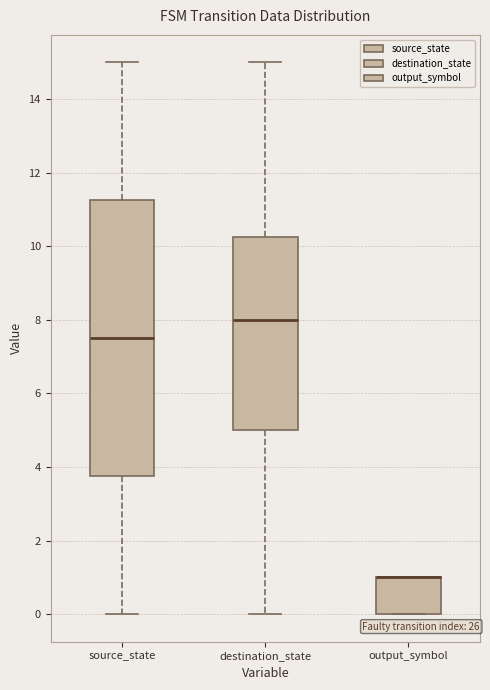

Reading left to right, transcribe this box plot: for each box, give where its median line is, the range the box spans, and where its two whiskers end, as read against the y-axis. The values are not printed on the chart, so give them approximately, as read against the axis.

source_state: median 7.6, box 3.8 to 11.2, whiskers 0.0 to 15.0
destination_state: median 8.0, box 5.0 to 10.2, whiskers 0.0 to 15.0
output_symbol: median 1.0 (drawn on the box's upper edge), box 0.0 to 1.0, whiskers 0.0 to 1.0